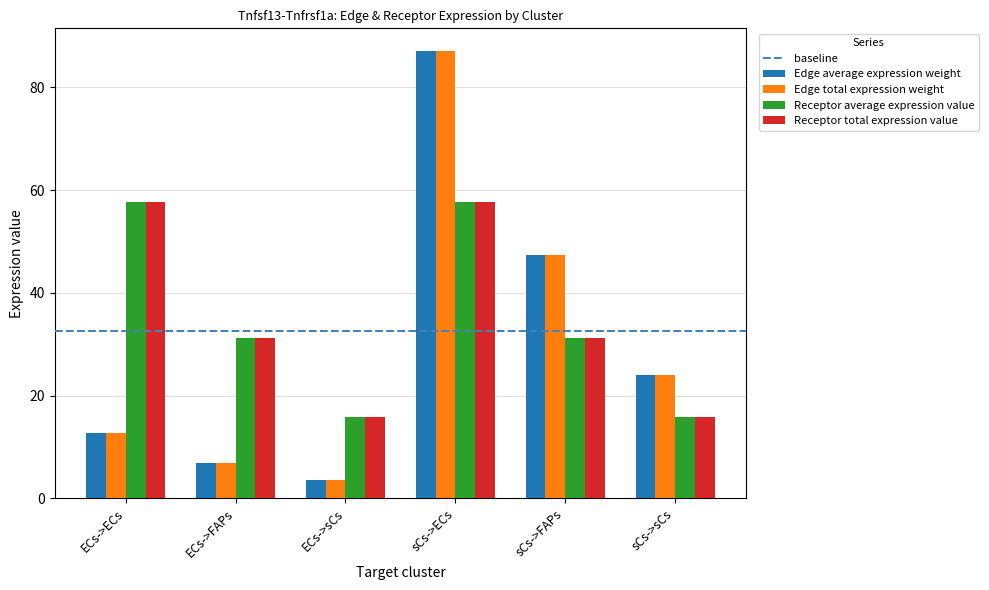

What is the difference between the maximum and minimum values in the Edge average expression weight series?

83.6